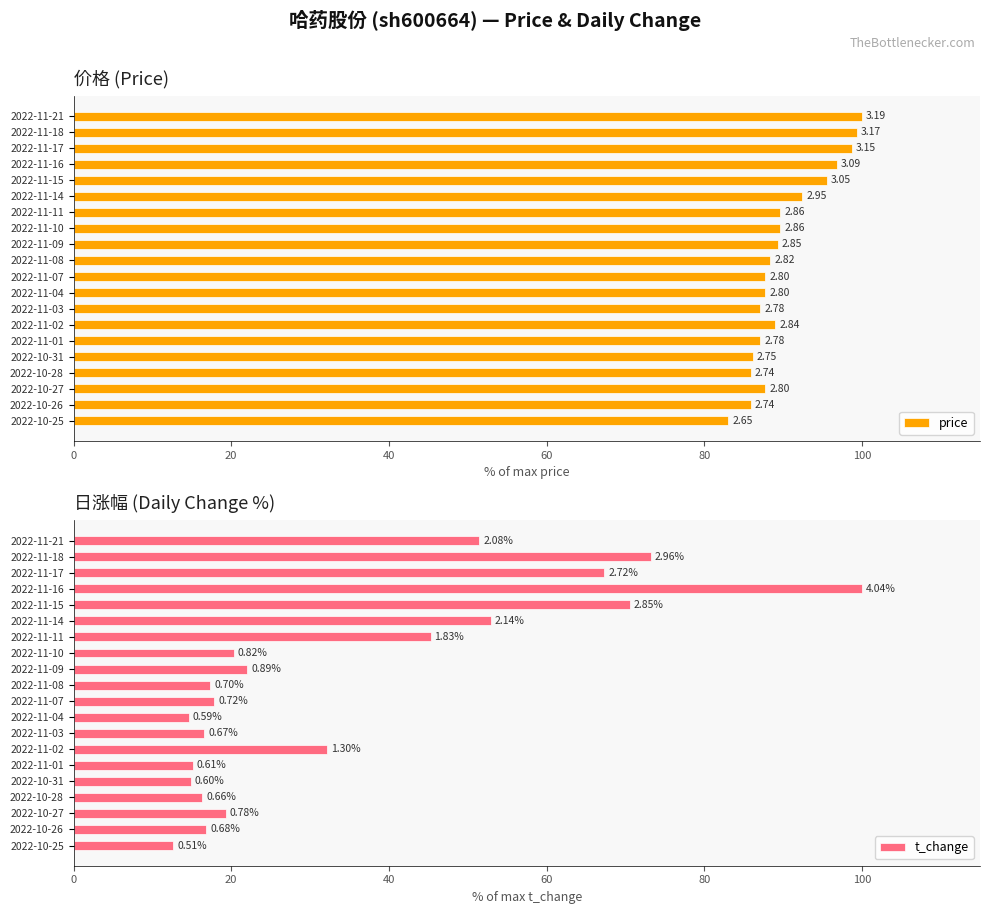

At 2022-11-18, list the series in order from largest to smallest.

price, t_change